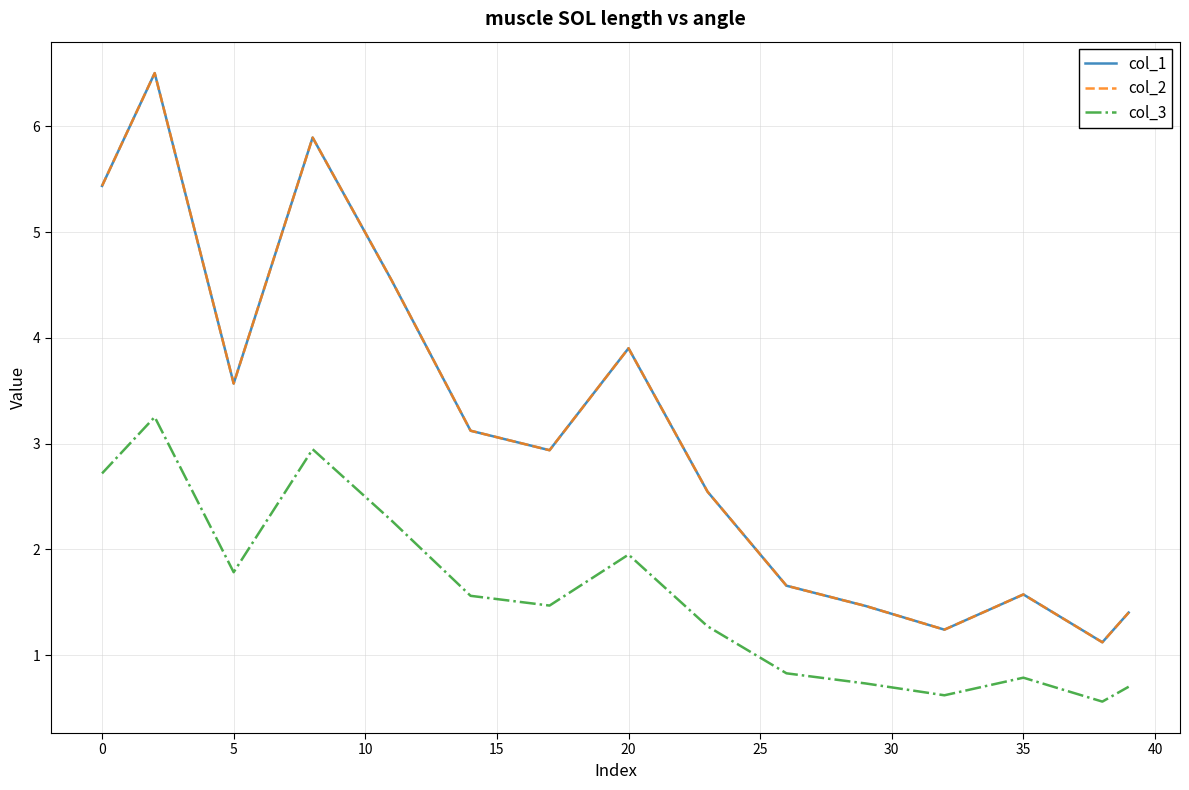

What is the difference between the second highest and minimum values in the col_2 series?

4.8